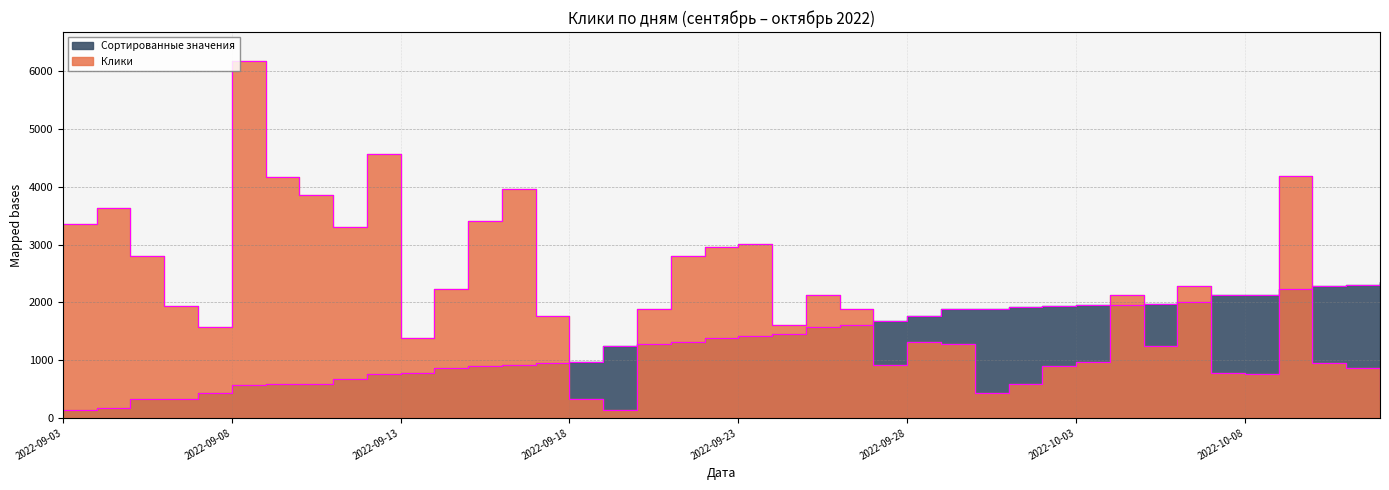

Rank the series at 2022-09-19 from lowest to highest value.

Клики, Сортированные значения